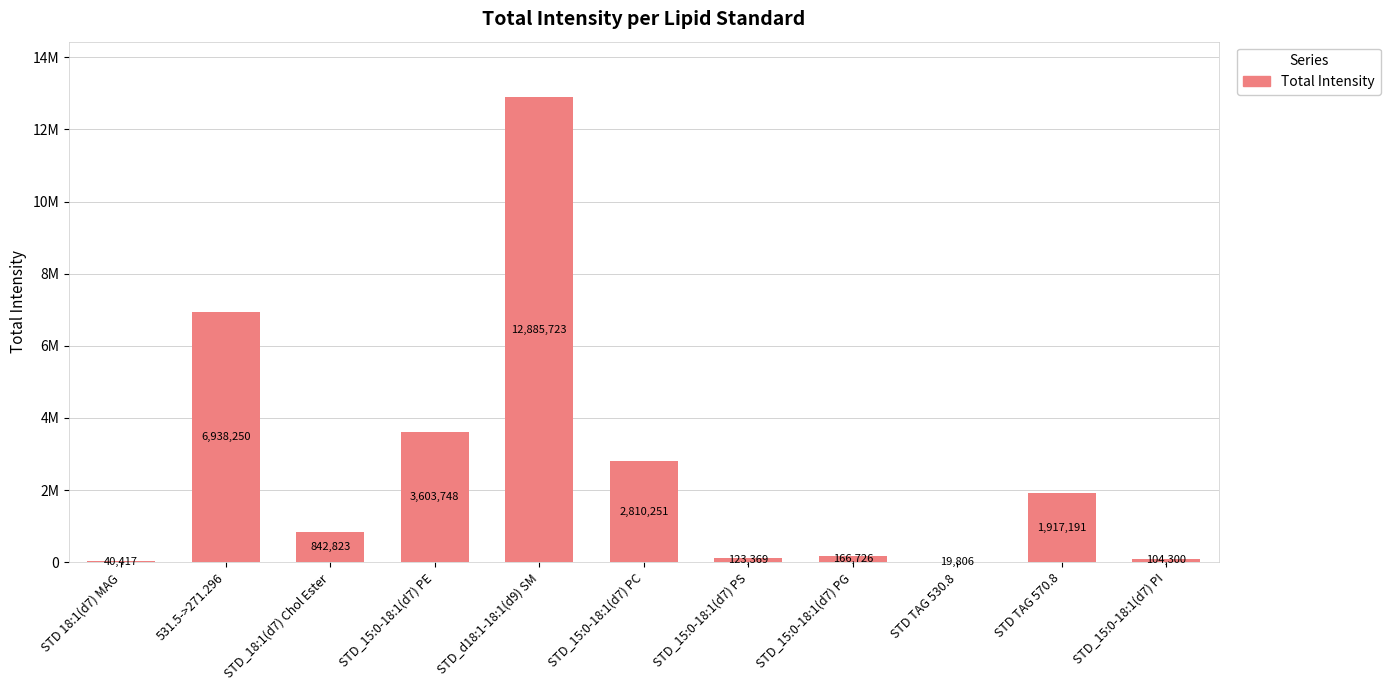

Rank the categories by value from highest to lowest.

STD_d18:1-18:1(d9) SM, 531.5->271.296, STD_15:0-18:1(d7) PE, STD_15:0-18:1(d7) PC, STD TAG 570.8, STD_18:1(d7) Chol Ester, STD_15:0-18:1(d7) PG, STD_15:0-18:1(d7) PS, STD_15:0-18:1(d7) PI, STD 18:1(d7) MAG, STD TAG 530.8